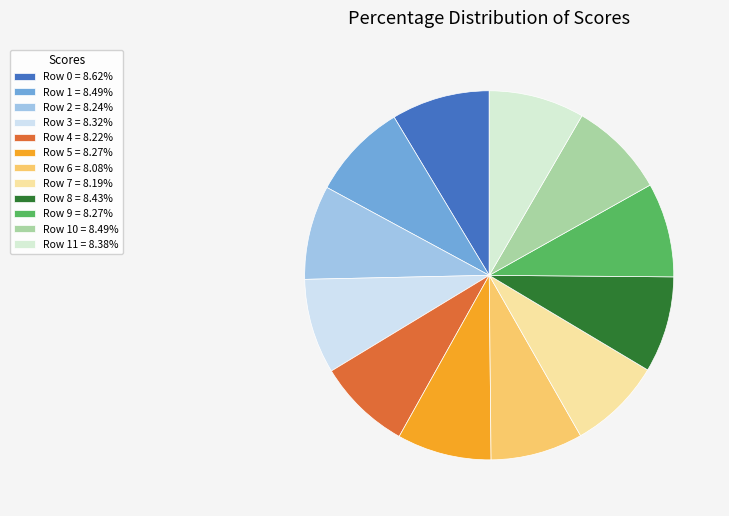

What is the largest slice in the pie chart?

Row 0